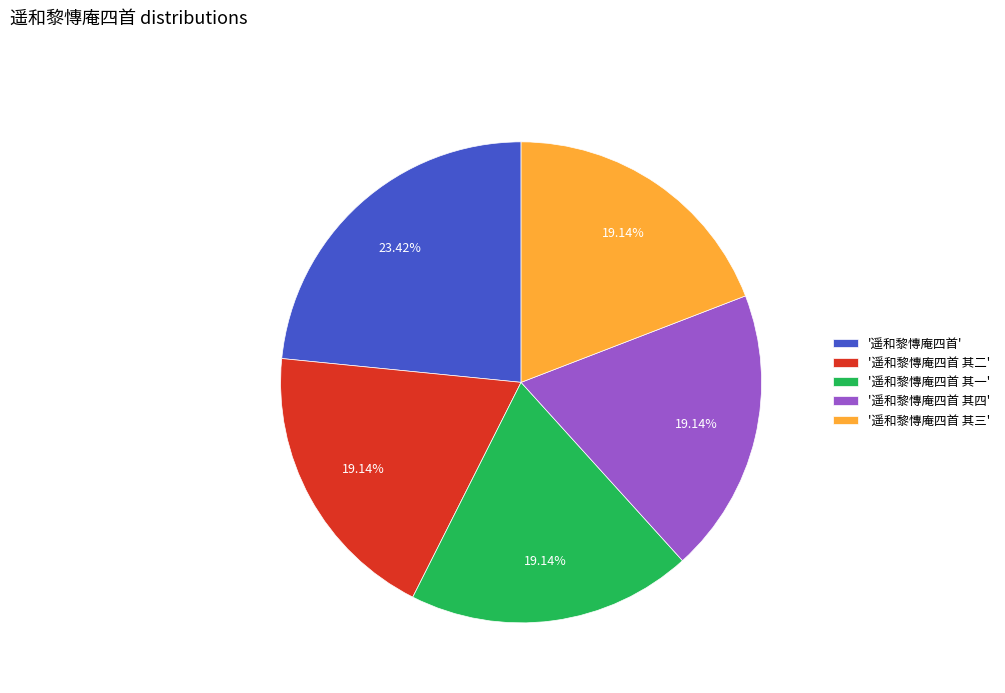

Does any single category account for the majority?

No